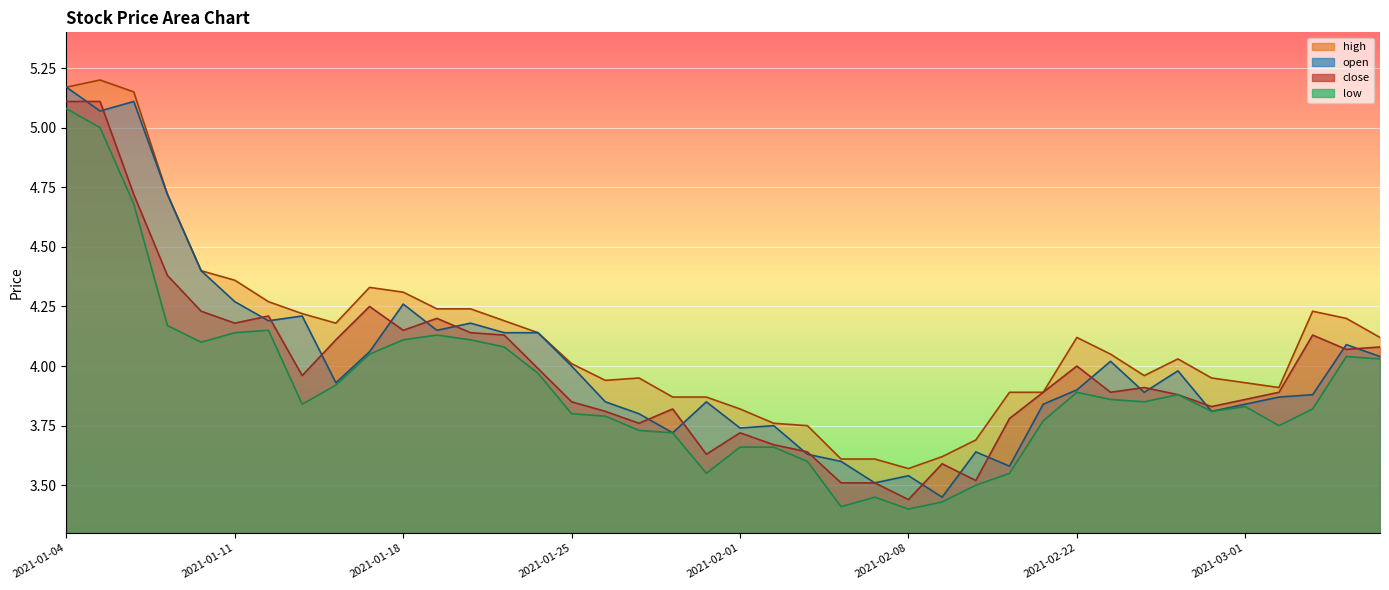

What is the sum of all close values?

159.6